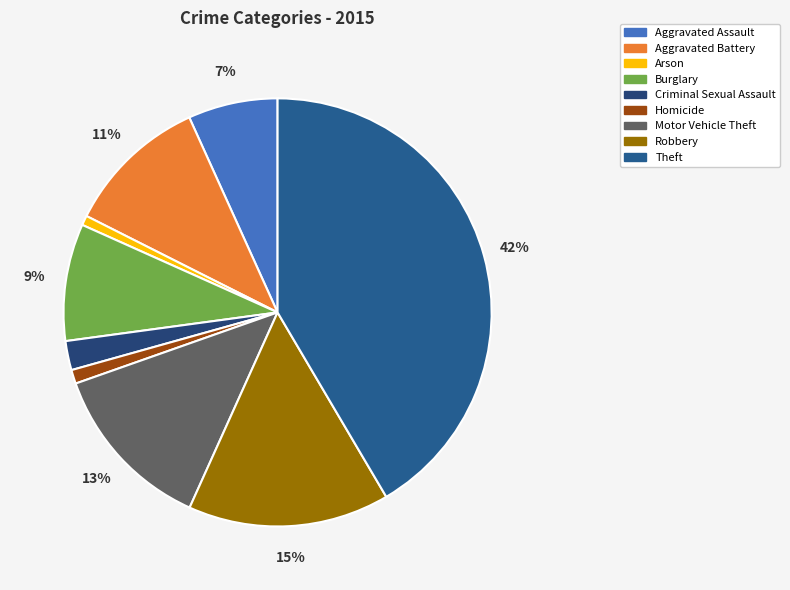

The Aggravated Battery slice represents 18% of the pie. True or false?

False